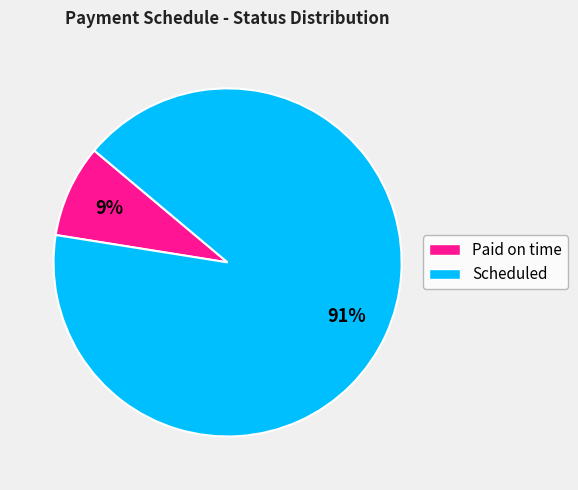

Which slice is the smallest?

Paid on time